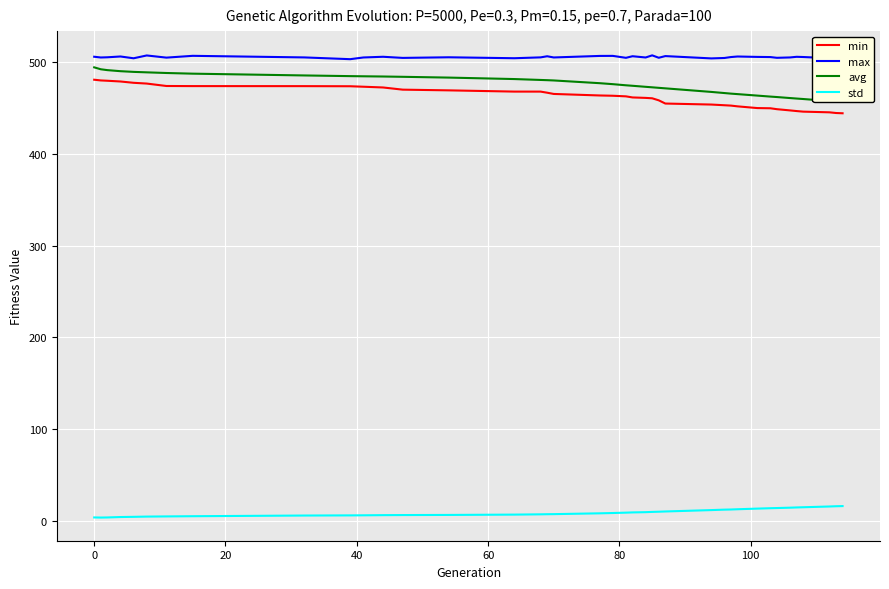

True or false: std and min intersect in this chart.

False